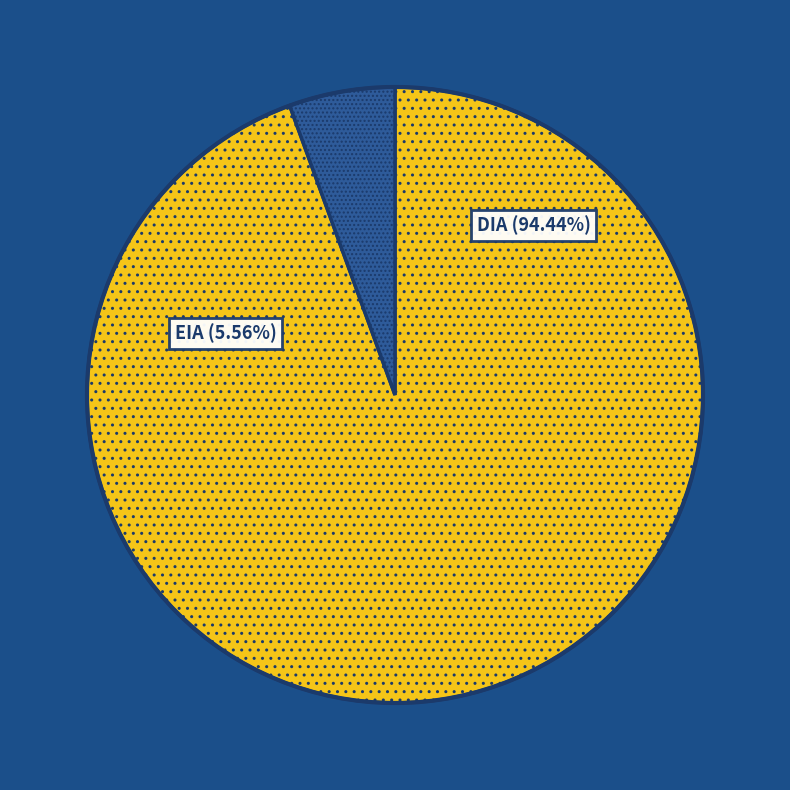

To the nearest percent, what portion does EIA represent?

6%